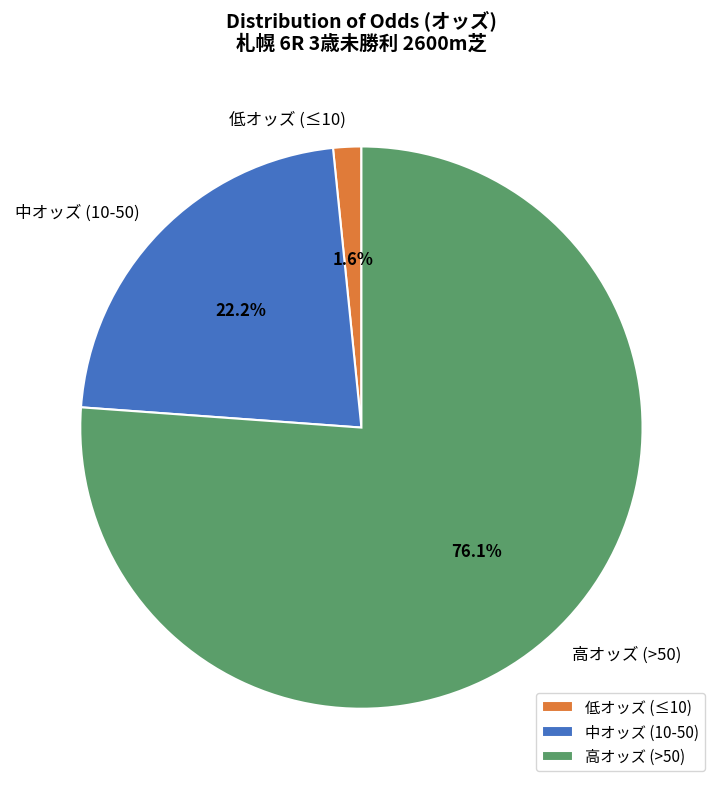

Count the number of slices in the pie.

3